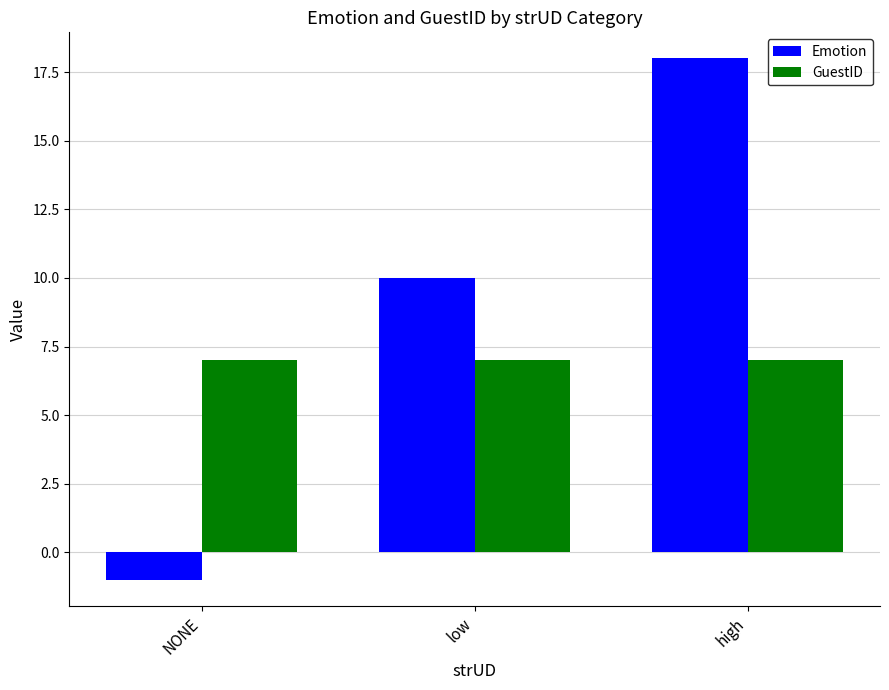

Does the chart contain any negative values?

Yes